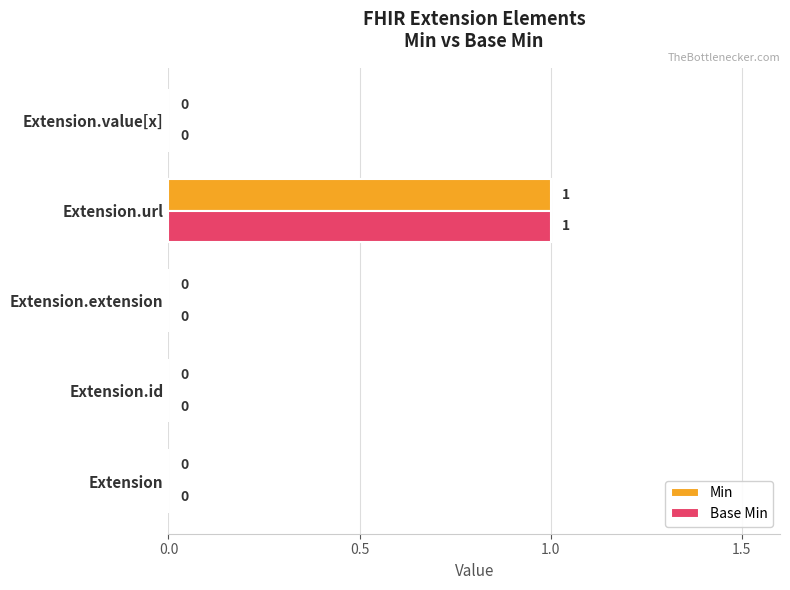

Which label corresponds to the largest value in the chart?

Extension.url